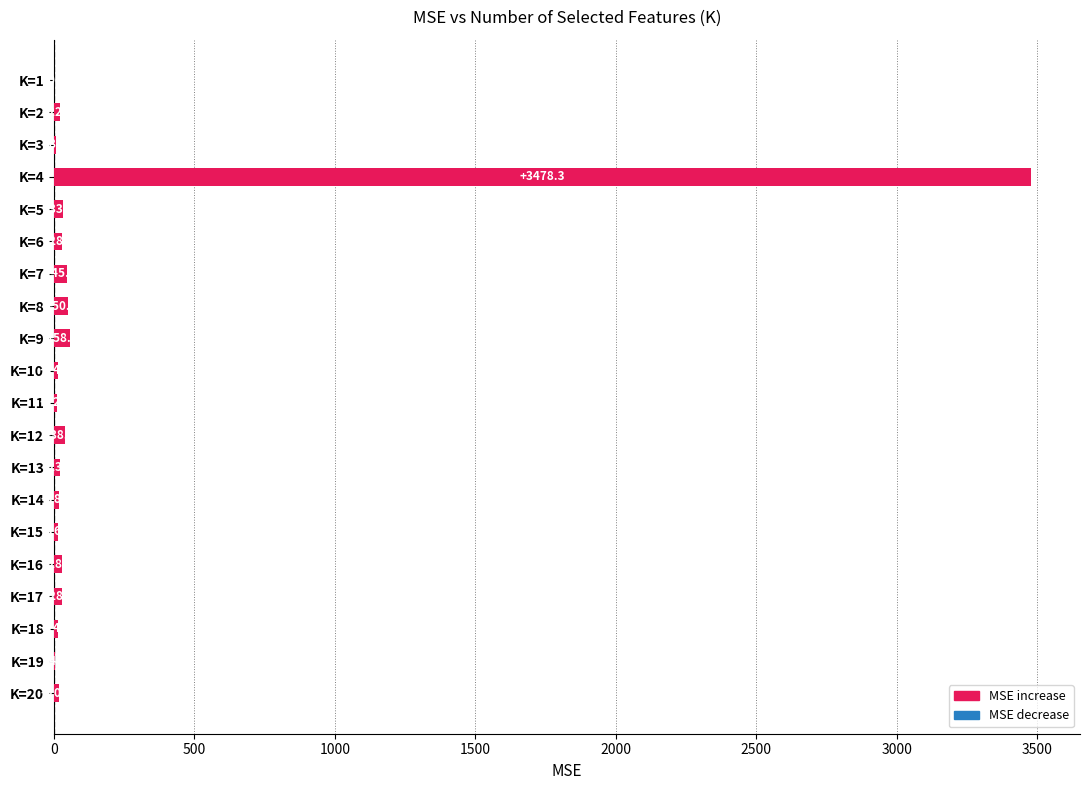

Is it true that the value at K=11 is 12.6?

True